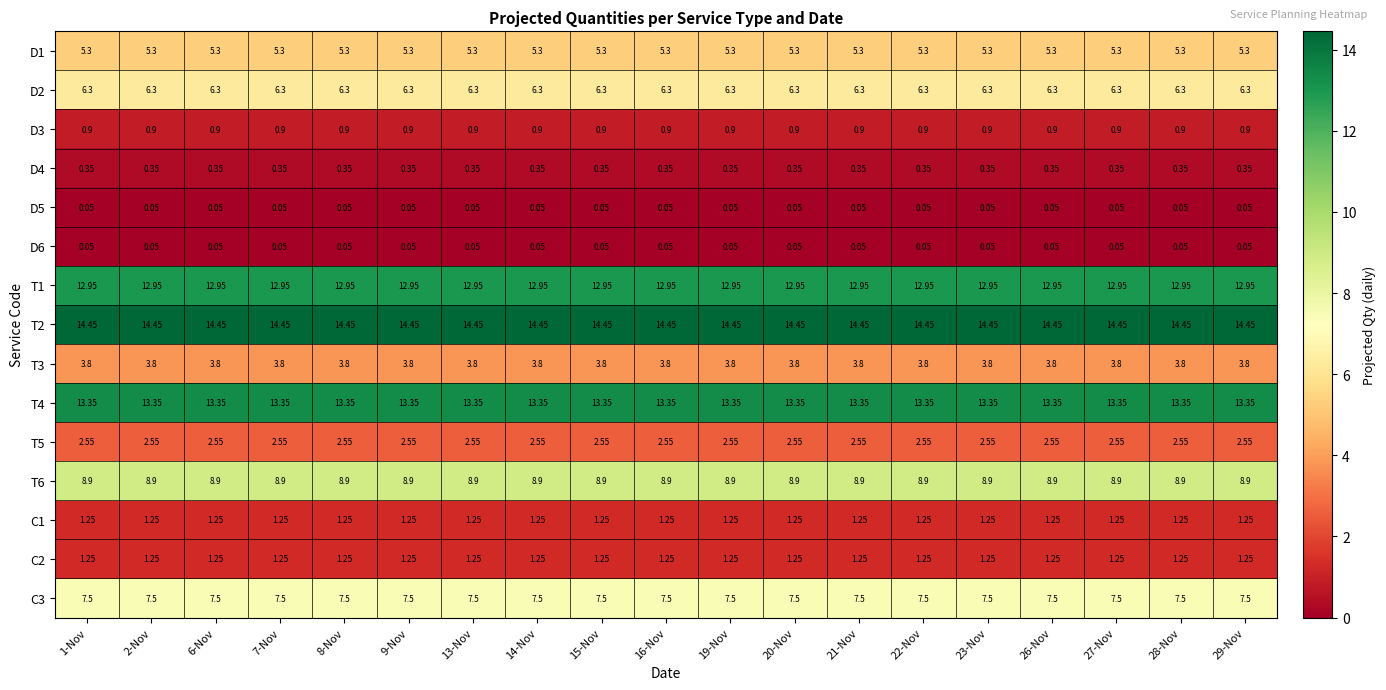

Is the value of D6 at 14-Nov greater than the value of D3 at 16-Nov?

No